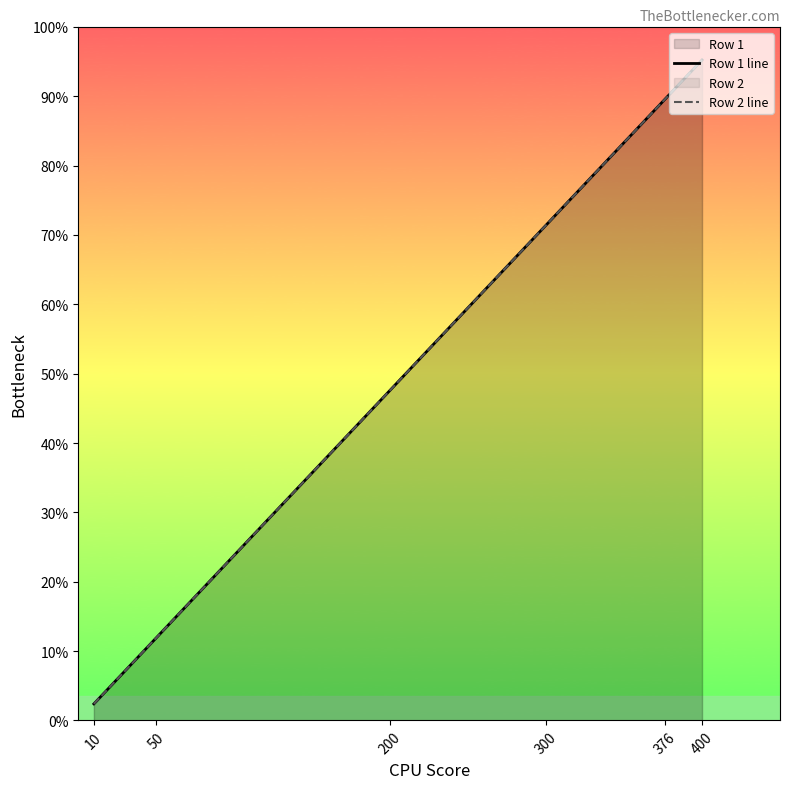

At which category is the sum across all series the highest?

400